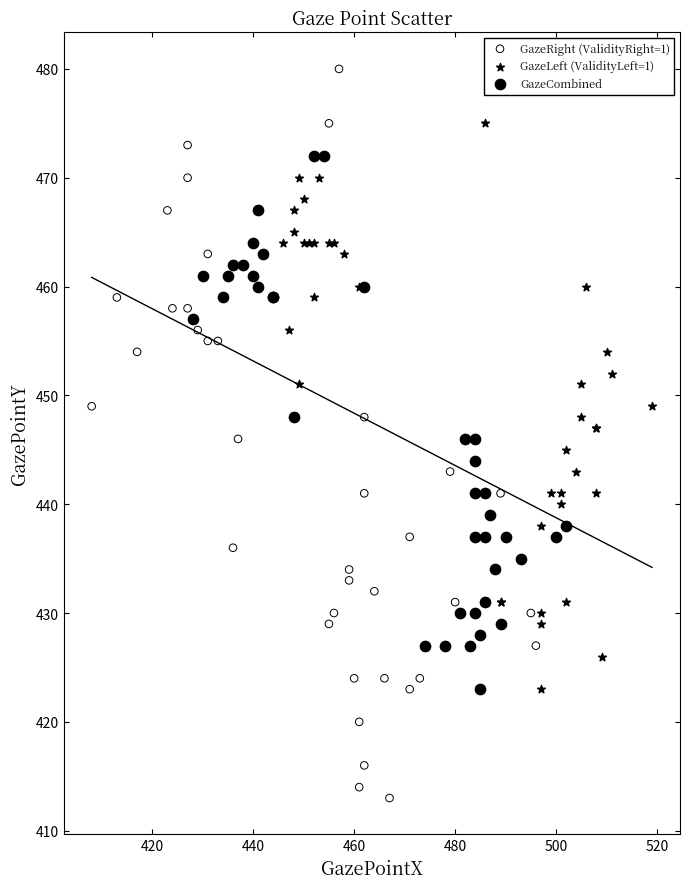

Which series reaches the minimum Y coordinate?

GazeRight (ValidityRight=1)